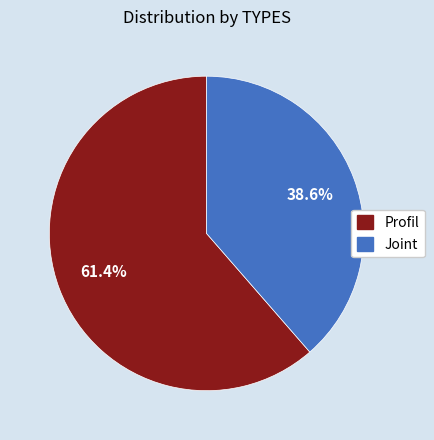

What is the majority slice?

Profil